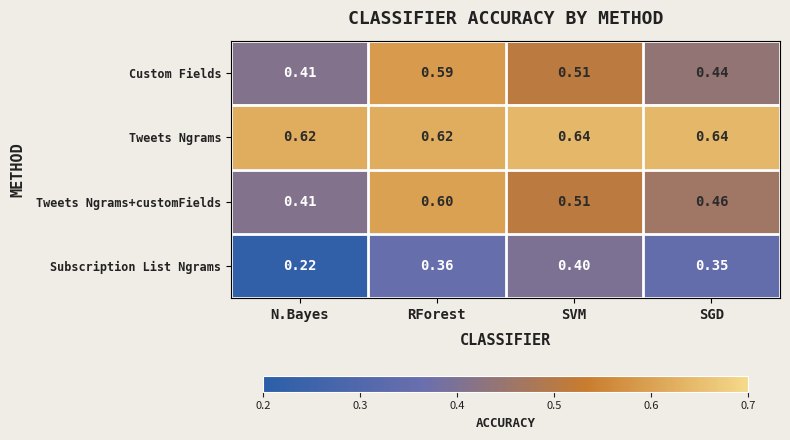

List the labels in order of Subscription List Ngrams value, largest first.

SVM, RForest, SGD, N.Bayes